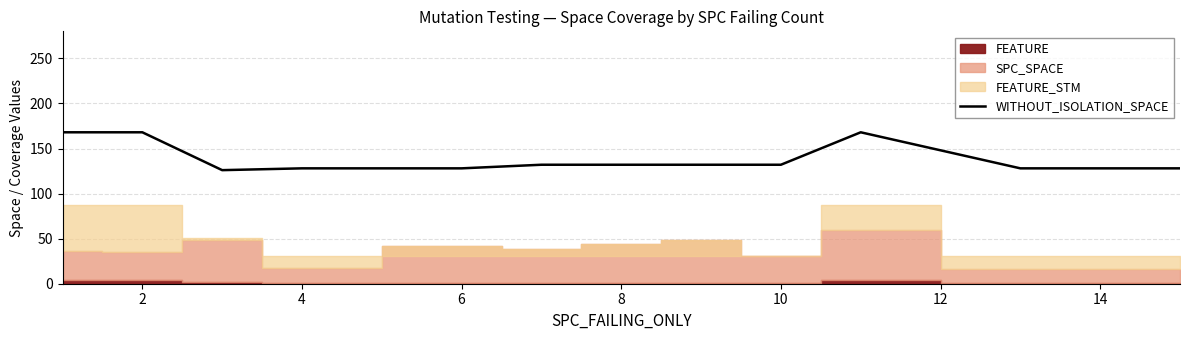

What is the sum of all values?

1670